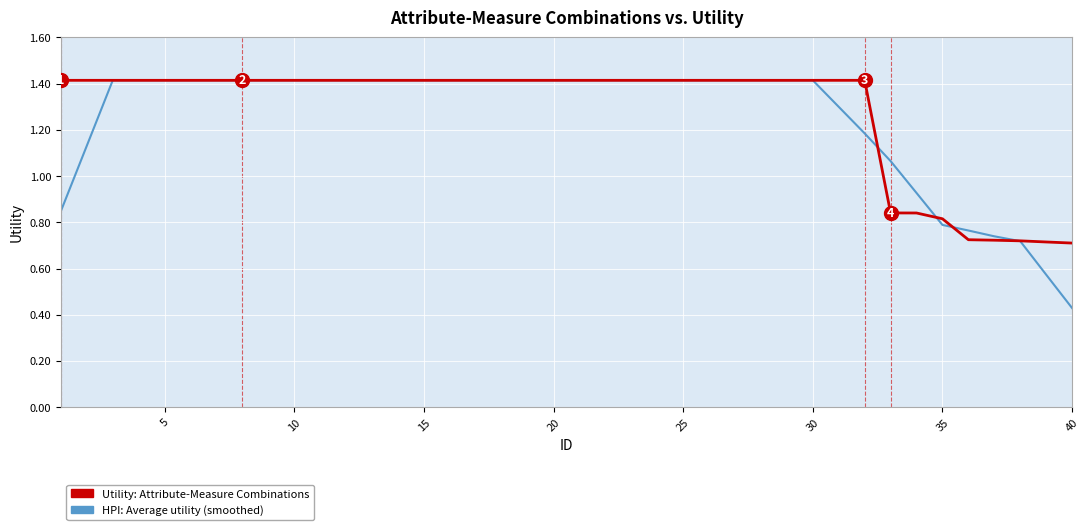

Which series has the widest spread of values?

HPI: Average utility (smoothed)